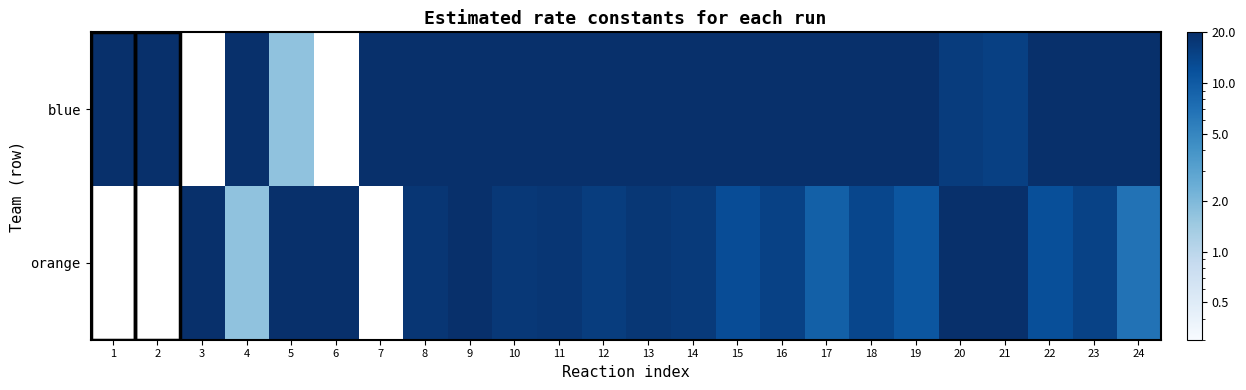

List the series in order of their peak value, highest first.

blue, orange